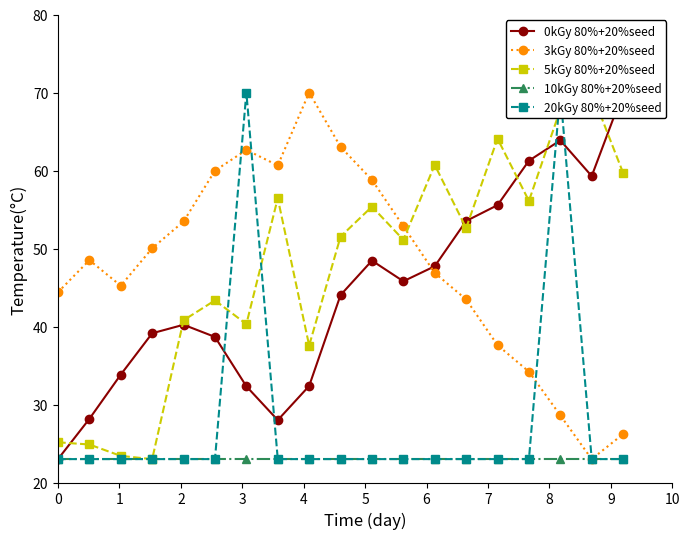

What is the average value of the 5kGy 80%+20%seed series?

47.6